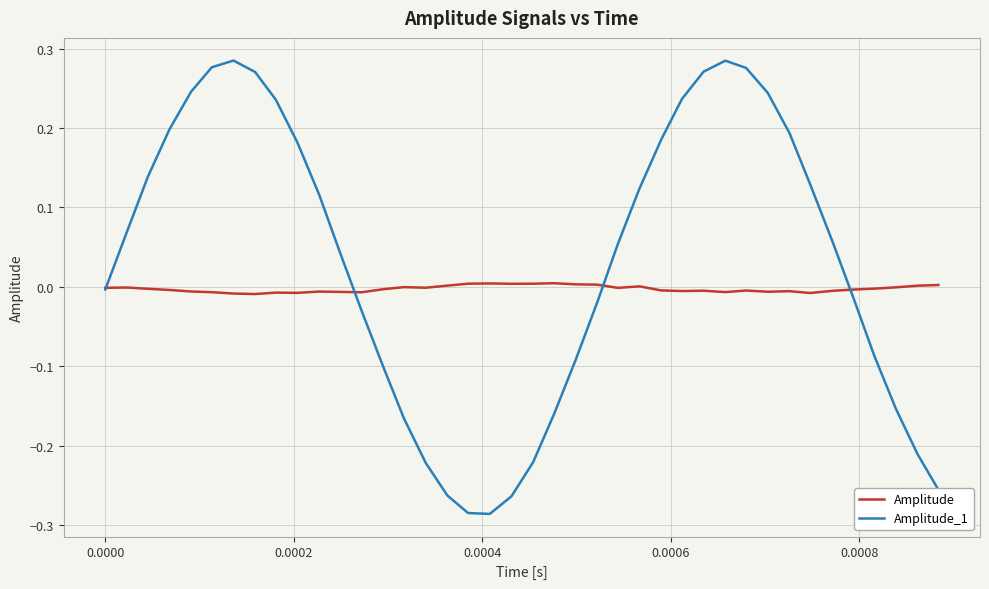

How many negative values does the Amplitude_1 series have?

18